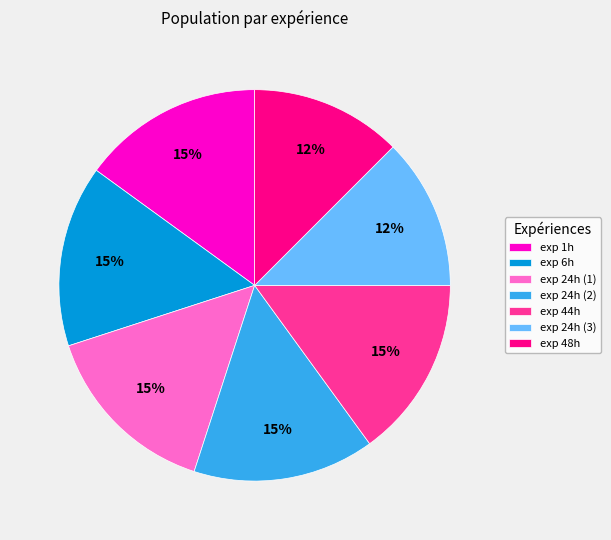

The exp 1h slice represents 28% of the pie. True or false?

False